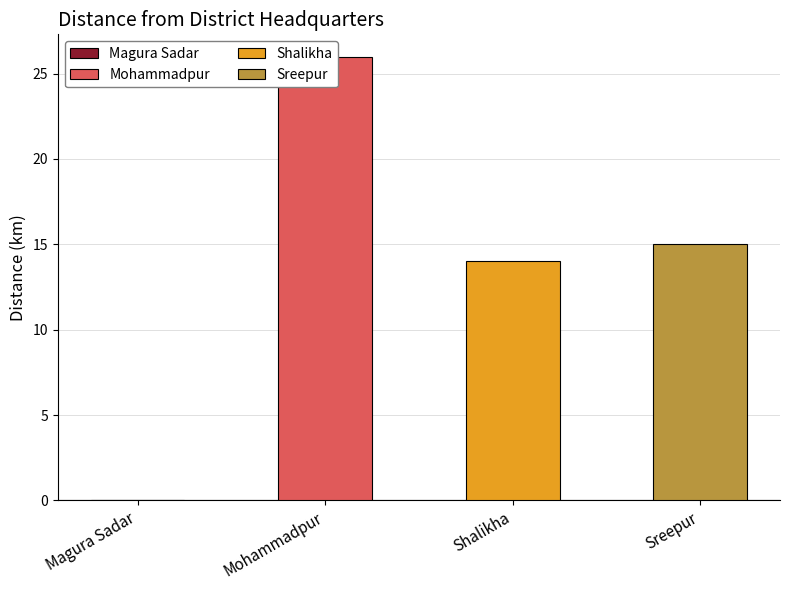

What is the average value?

14